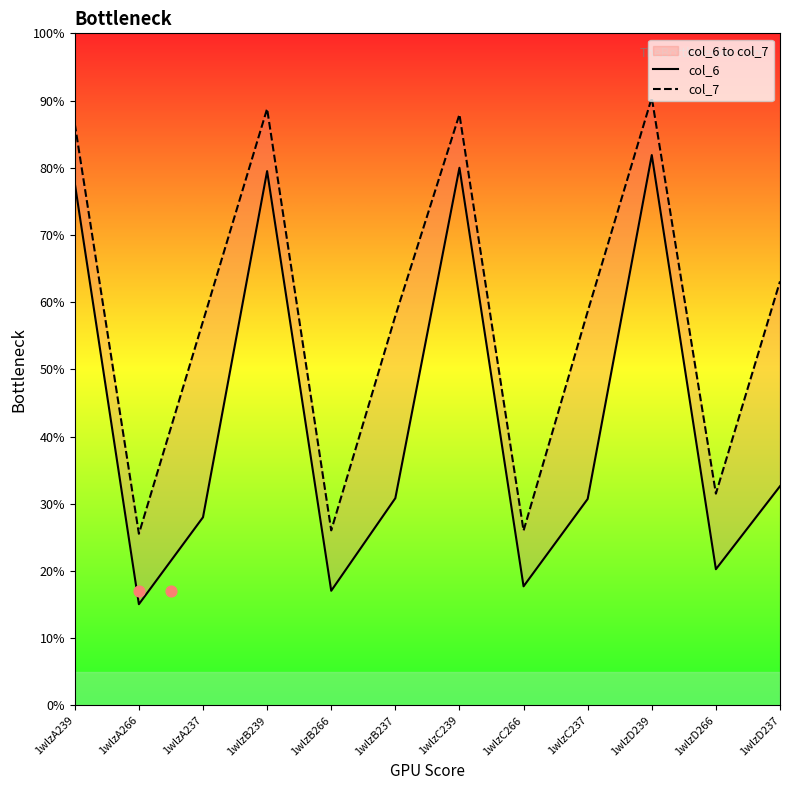

What are all the series names shown in the legend?

col_6, col_7